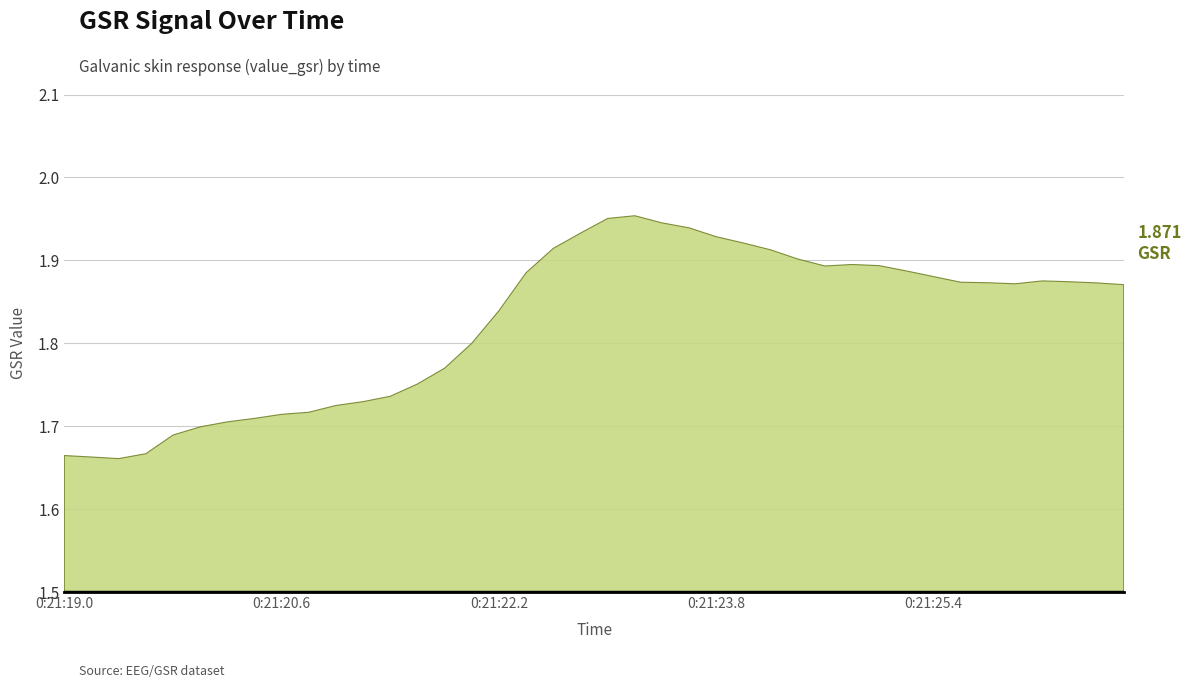

Reading left to right, what are all the values shown in this chart?

1.7	1.7	1.7	1.7	1.7	1.7	1.7	1.7	1.7	1.7	1.7	1.7	1.7	1.8	1.8	1.8	1.8	1.9	1.9	1.9	2.0	2.0	1.9	1.9	1.9	1.9	1.9	1.9	1.9	1.9	1.9	1.9	1.9	1.9	1.9	1.9	1.9	1.9	1.9	1.9